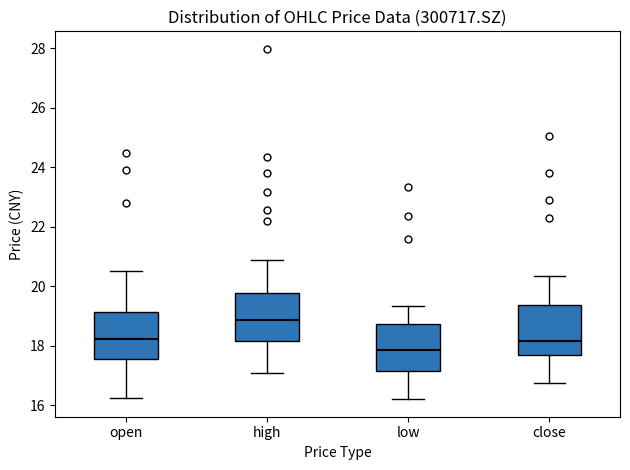

Reading left to right, transcribe this box plot: for each box, give where its median line is, the range the box spans, and where its two whiskers end, as read against the y-axis. The values are not printed on the chart, so give them approximately, as read against the axis.

open: median 18.2, box 17.6 to 19.2, whiskers 16.2 to 20.6
high: median 18.8, box 18.2 to 19.8, whiskers 17.0 to 20.8
low: median 17.8, box 17.2 to 18.8, whiskers 16.2 to 19.4
close: median 18.2, box 17.6 to 19.4, whiskers 16.8 to 20.4